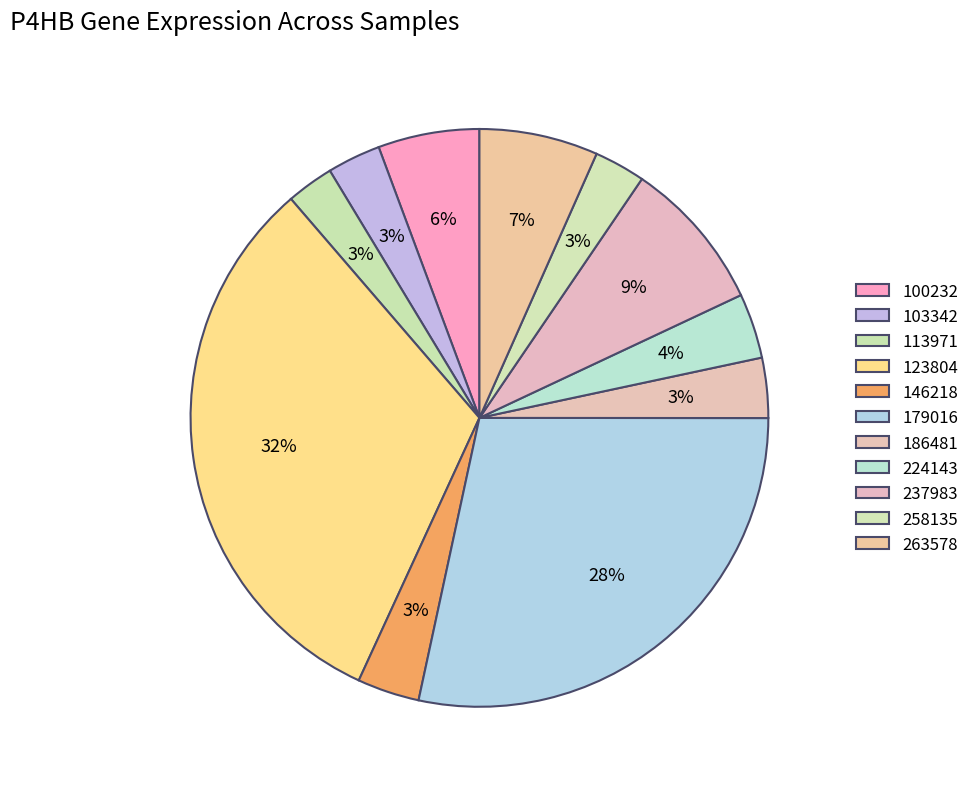

Does 123804 account for over 50% of the chart?

No